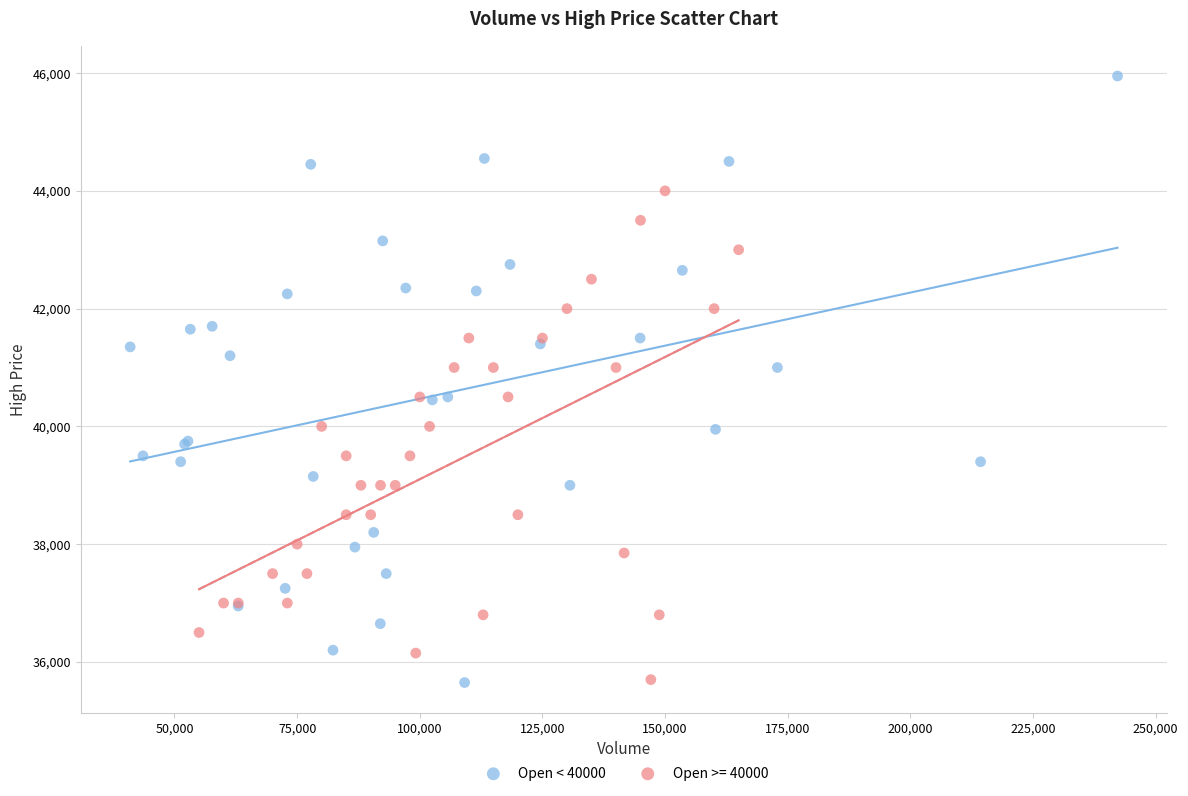

Which series has the largest Y range (max minus min)?

Open < 40000